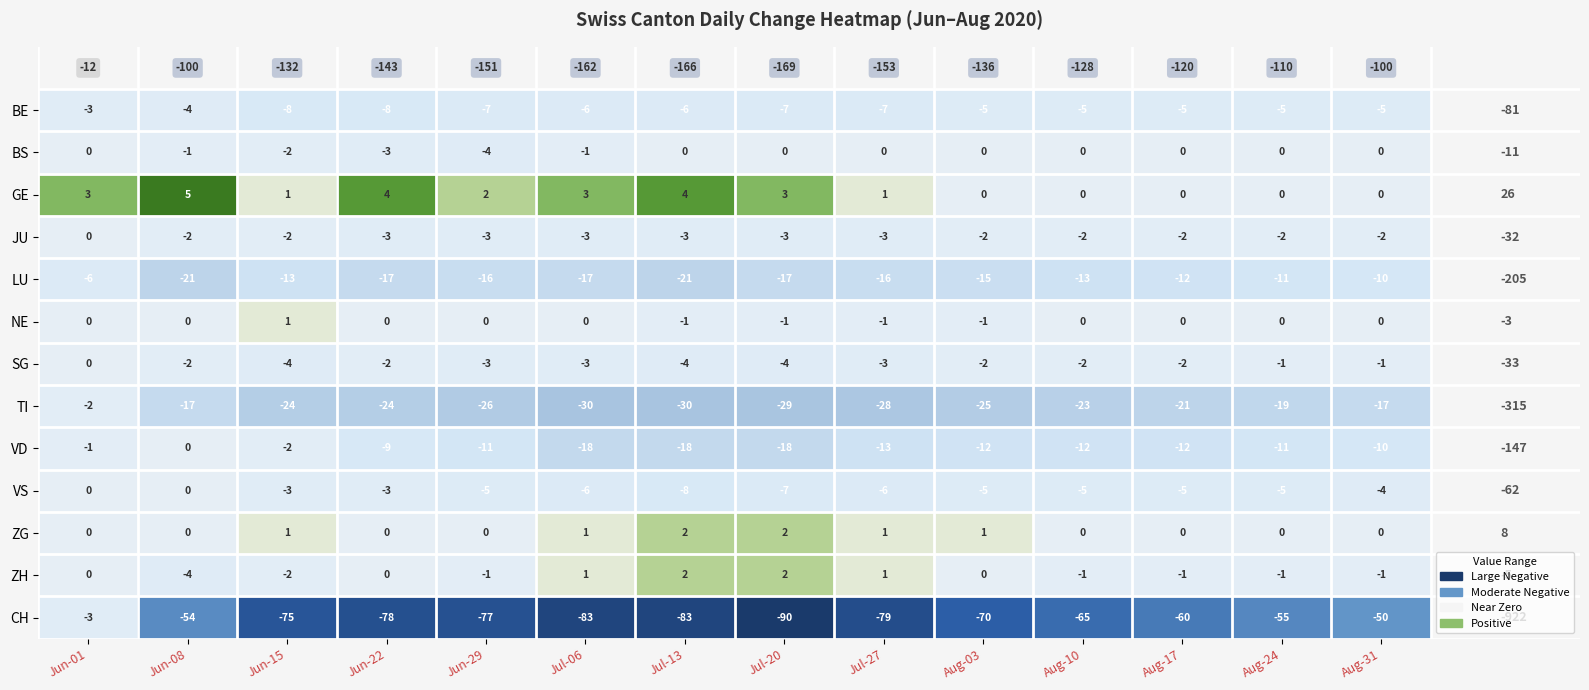

At which category is the sum across all series the highest?

Jun-01